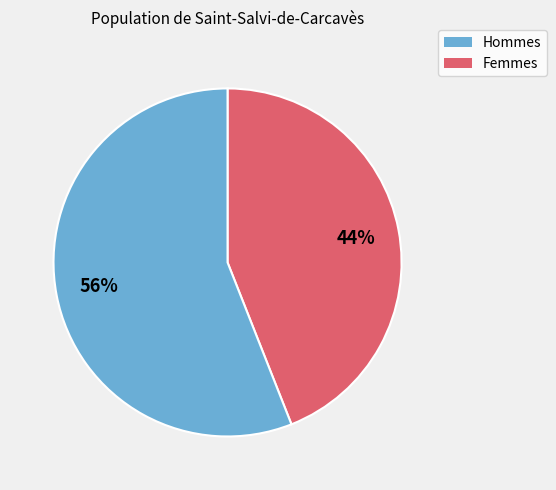

To the nearest percent, what is the average slice percentage?

50%